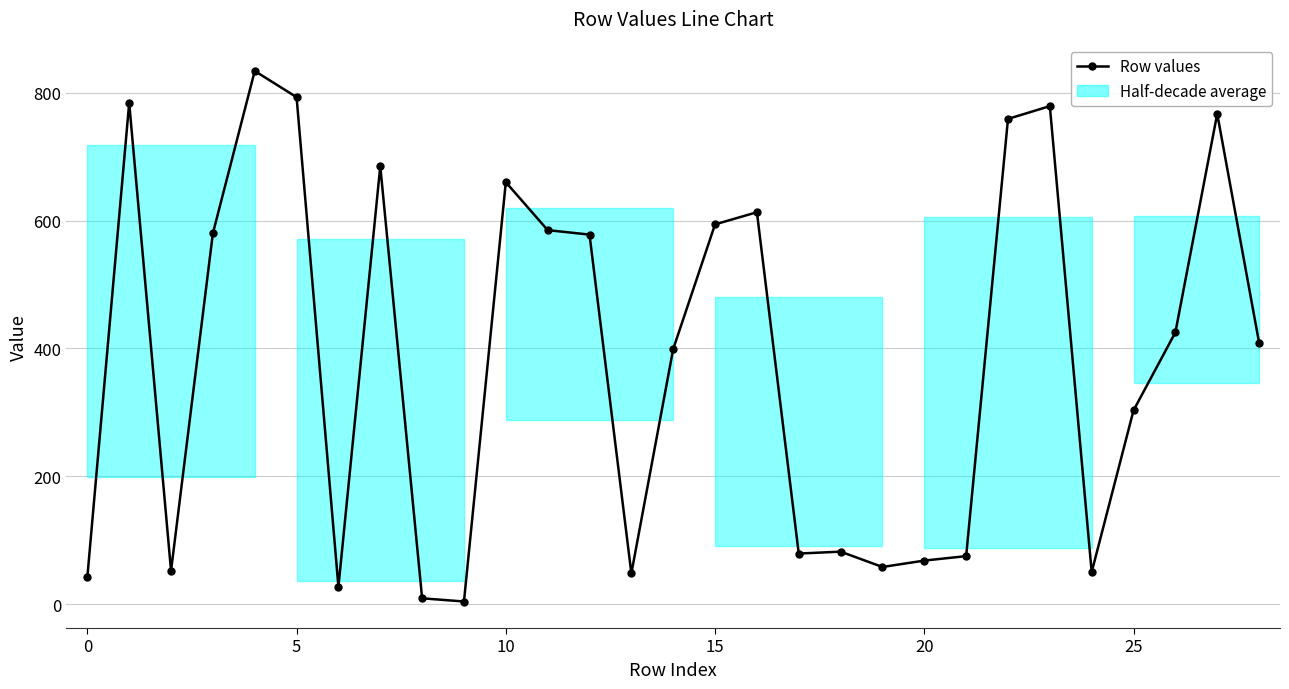

What is the average value?

384